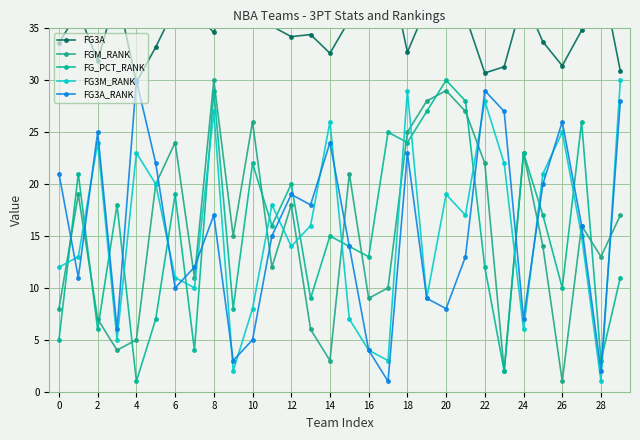

Is the value of FG3A at 0 greater than the value of FG3A_RANK at 24?

Yes